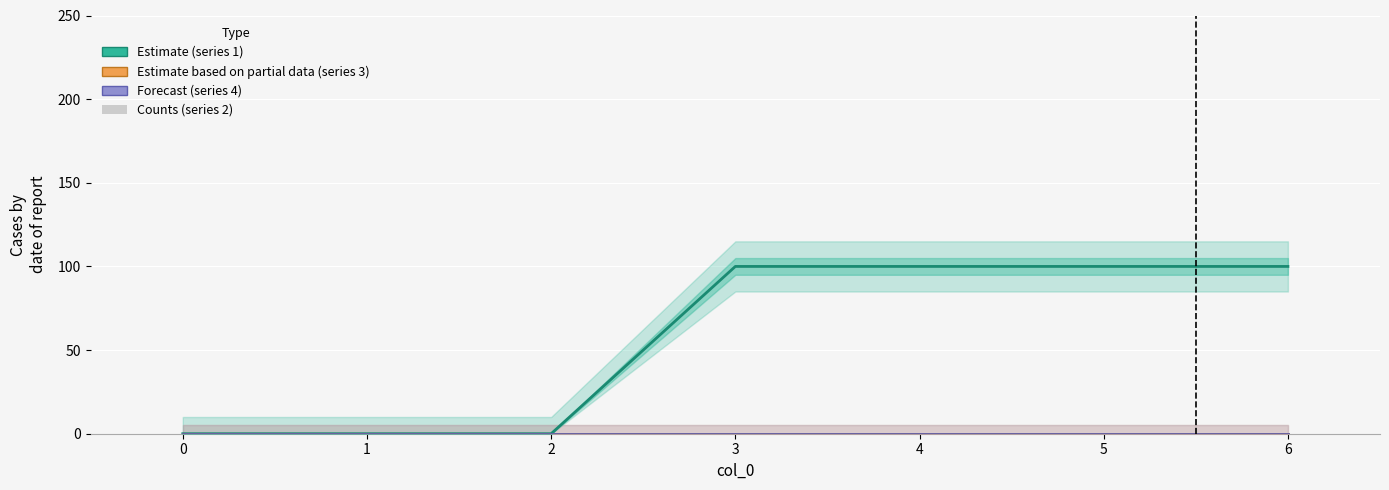

Is it true that 4 equals 0 at 6?

True